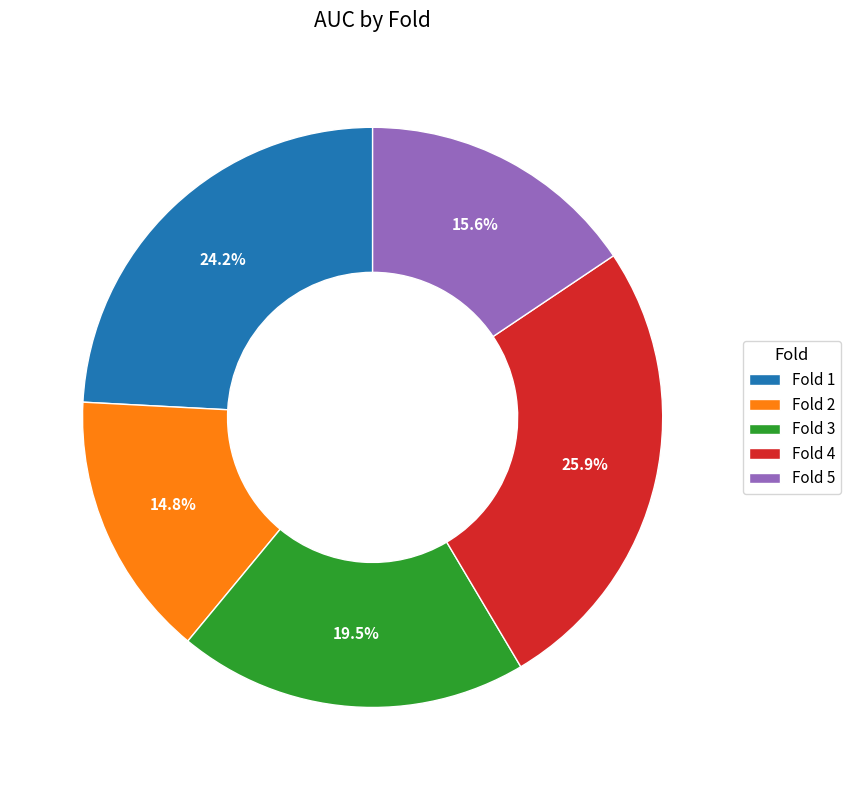

To the nearest percent, what percentage of the pie is Fold 5?

16%